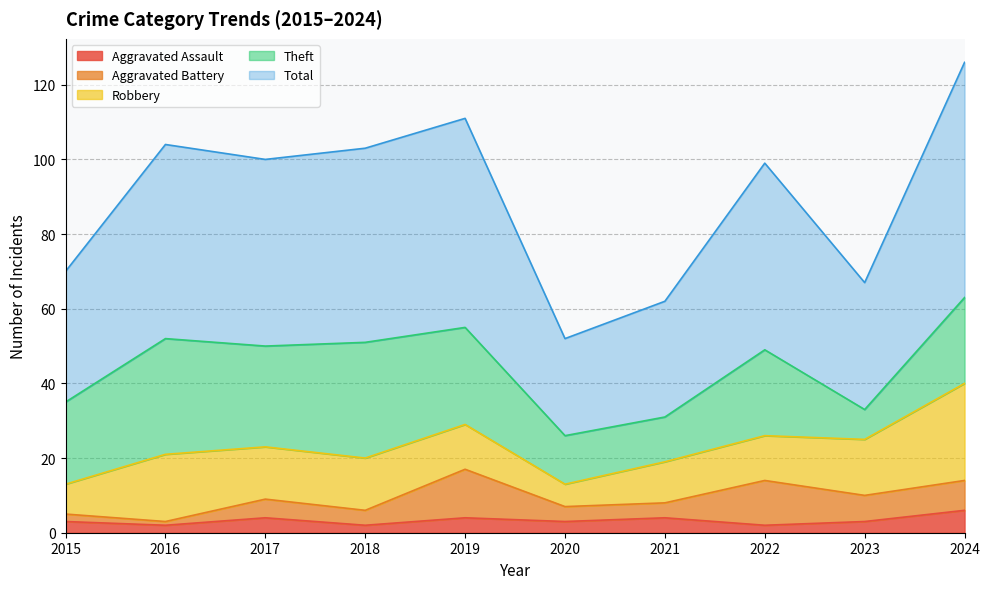

What is the spread (max minus min) of values at 2021?

27